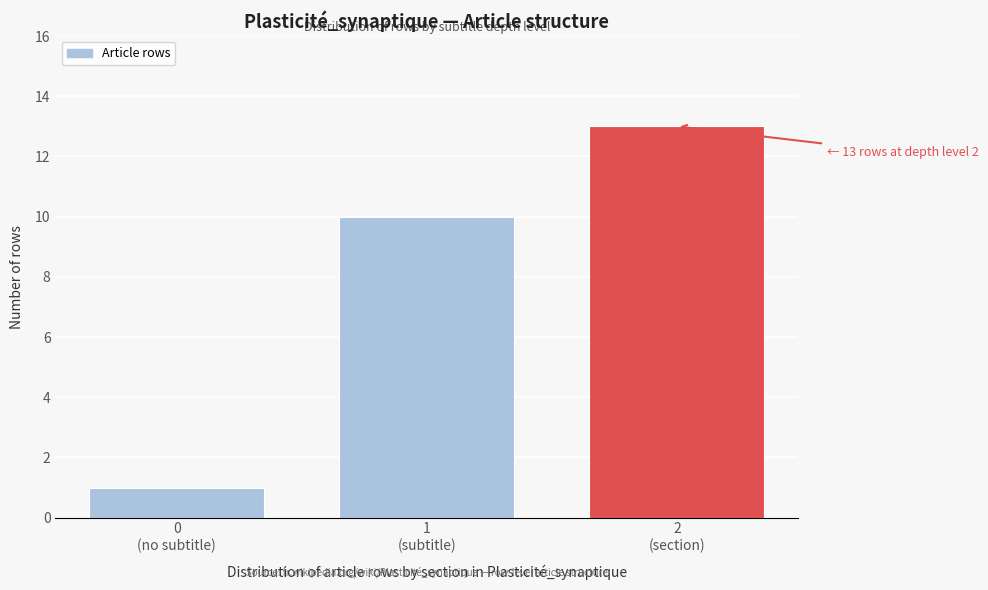

Reading right to left, list all the values displayed in this chart.

13	10	1